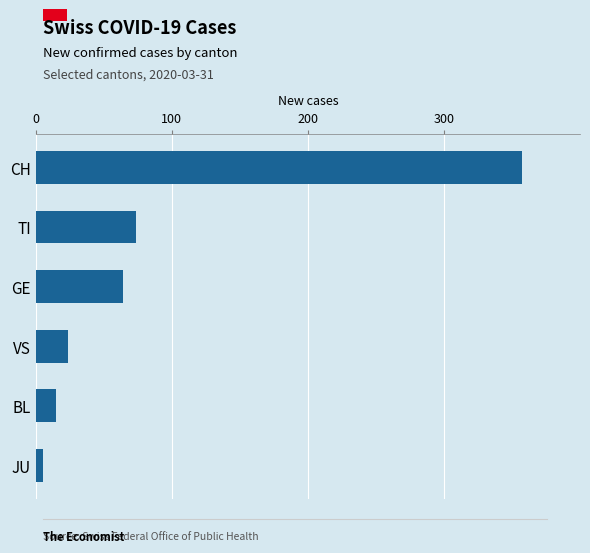

Does the chart contain any negative values?

No